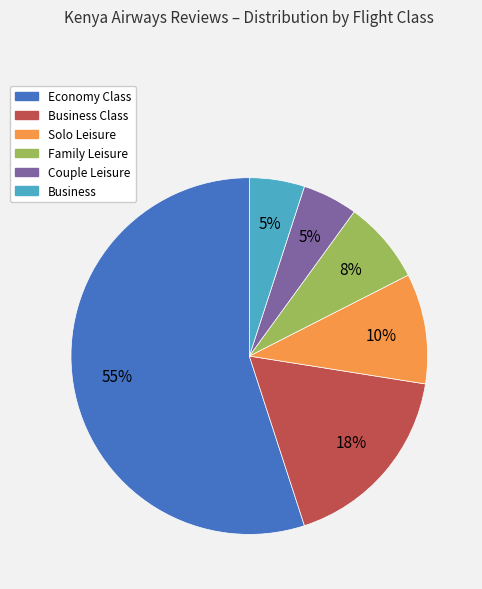

Count the number of slices in the pie.

6